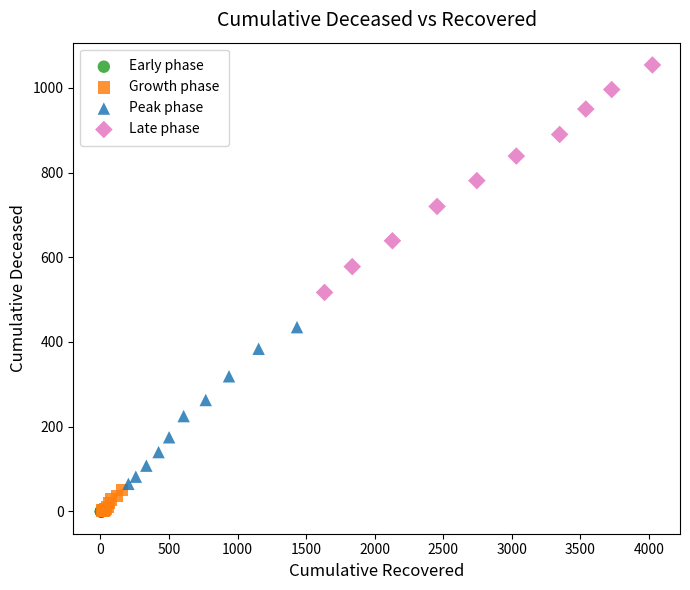

Which series contains the highest Y value?

Late phase